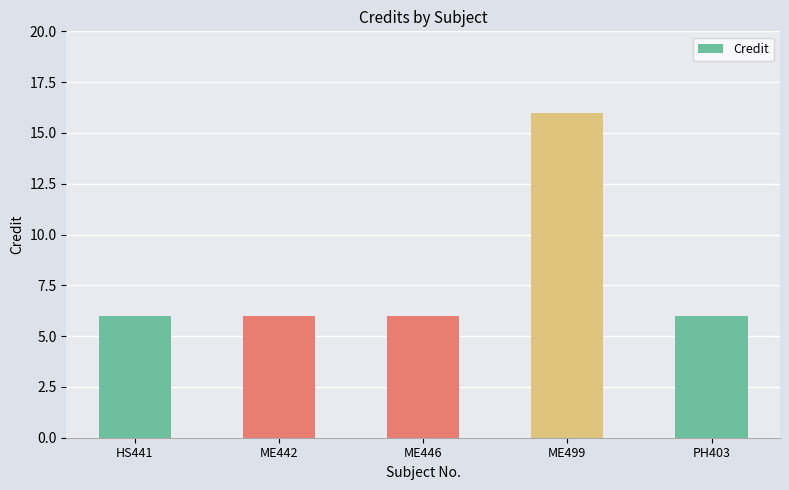

Approximately how many times larger is the value at ME446 compared to ME499?

0.4